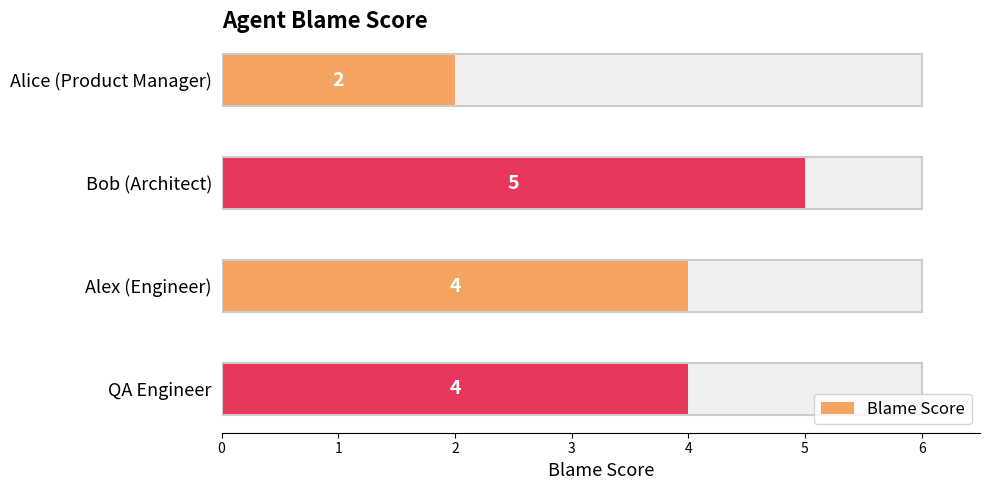

What is the ratio of the value at 3 to the value at 2?

1.0